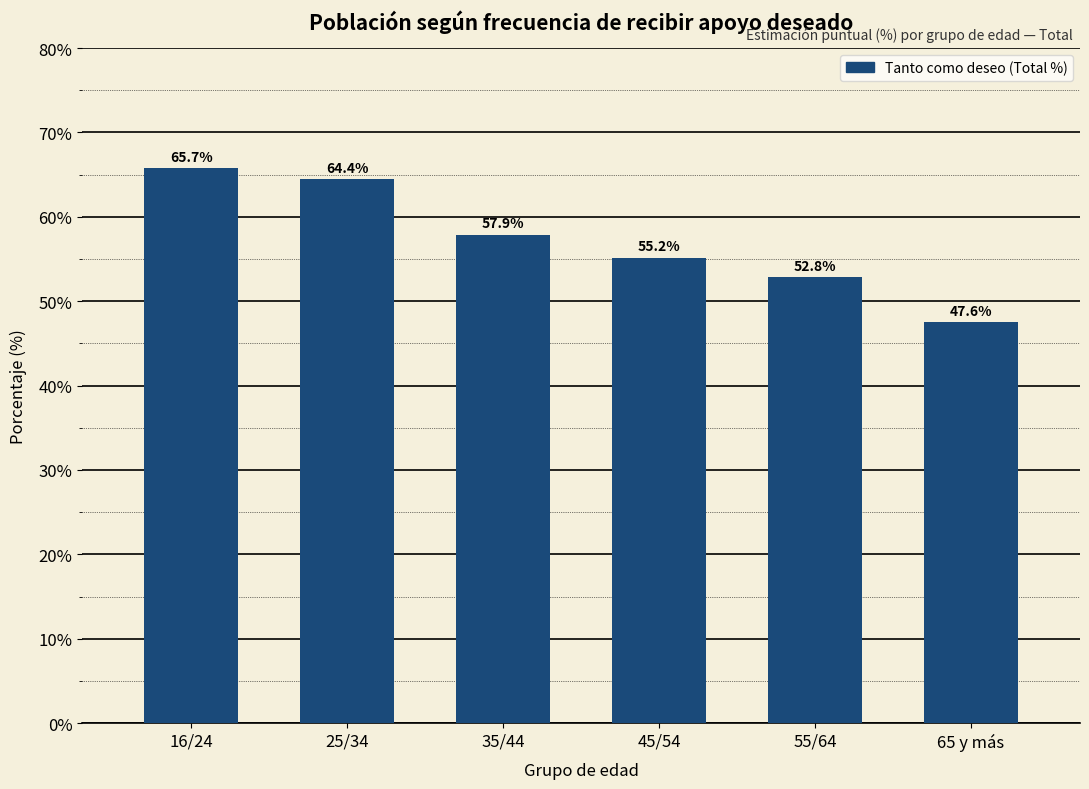

Reading left to right, transcribe all the data shown in this chart.

65.7	64.4	57.9	55.2	52.8	47.6